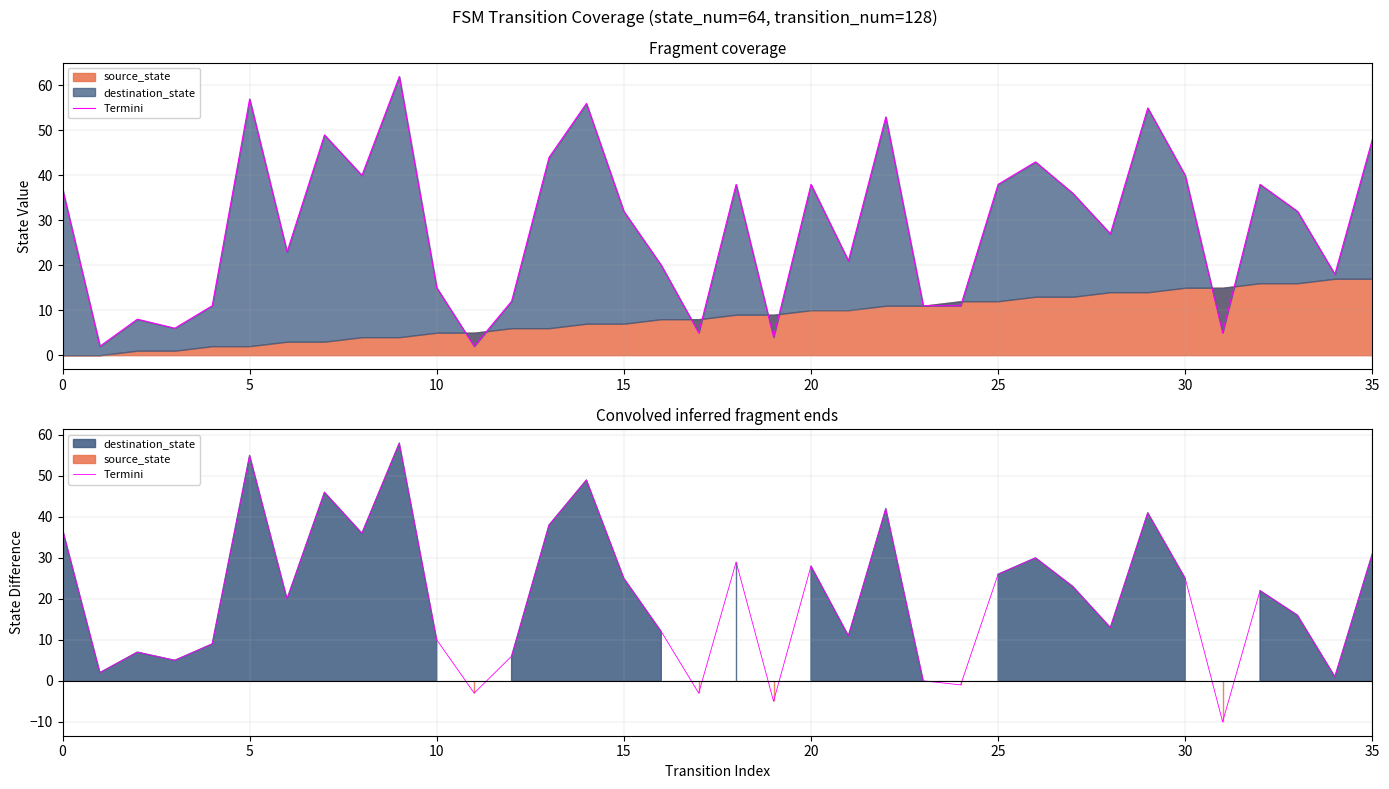

How many interior local peaks (higher than both neighbors) does the data have?

11